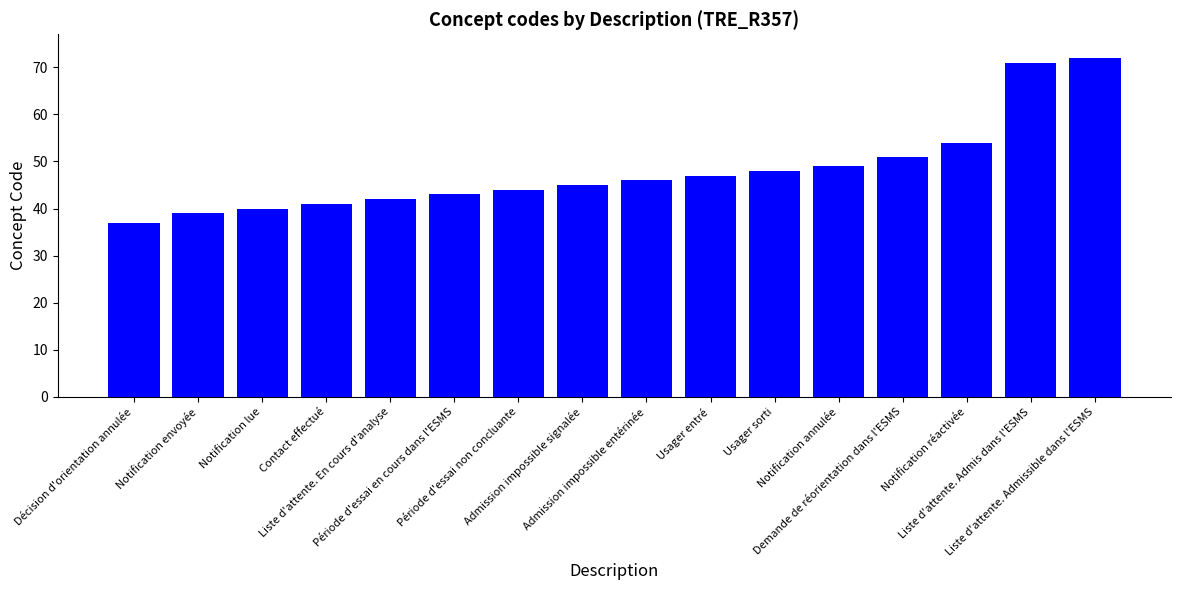

Is it true that the value at Admission impossible entérinée is 46?

True